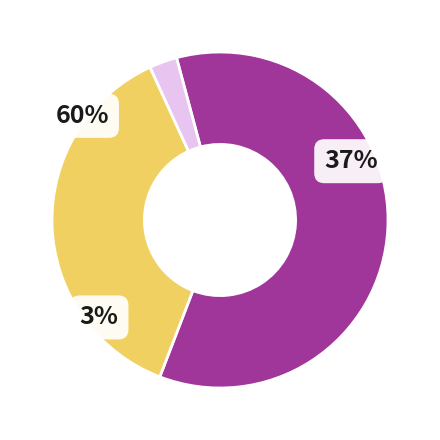

The 202205 slice represents 1% of the pie. True or false?

False